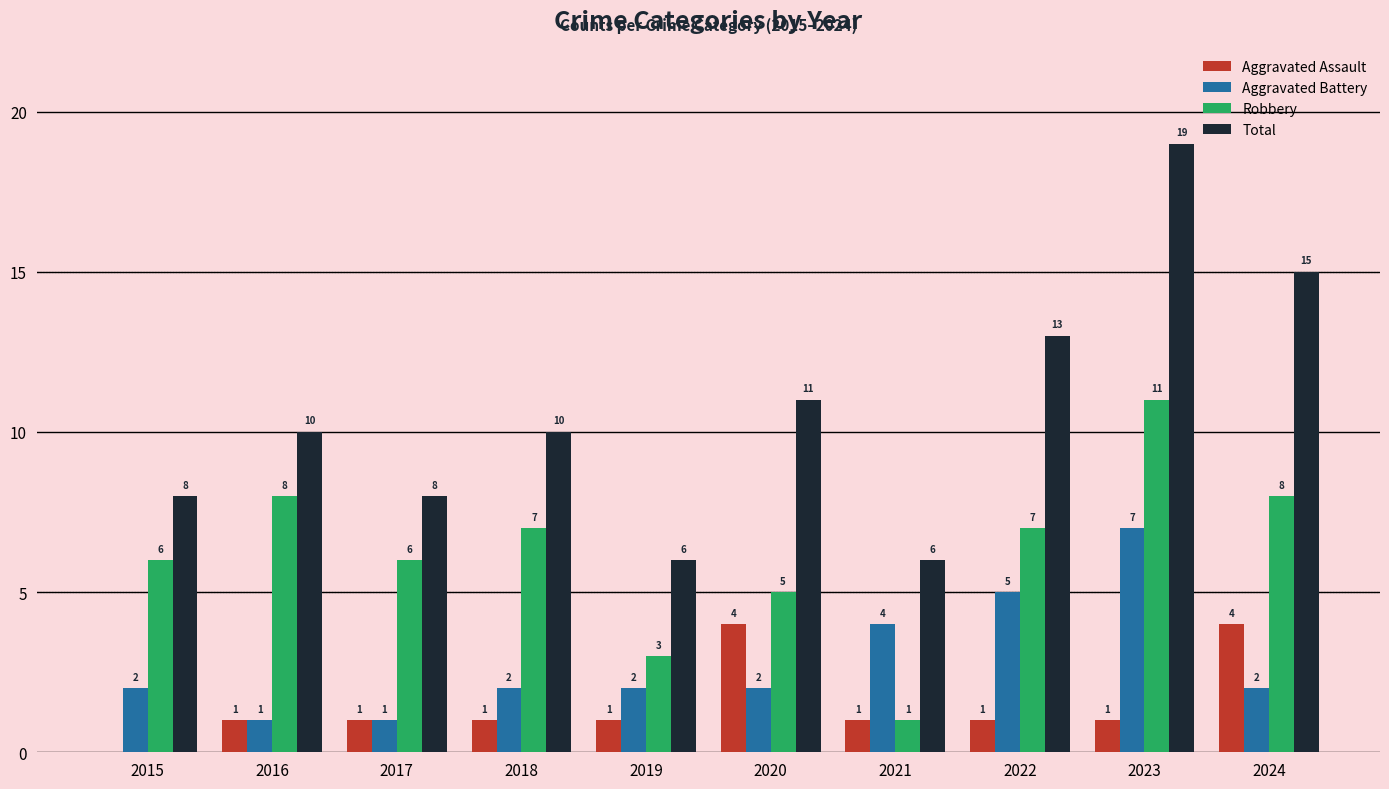

Count the number of data series in this chart.

4